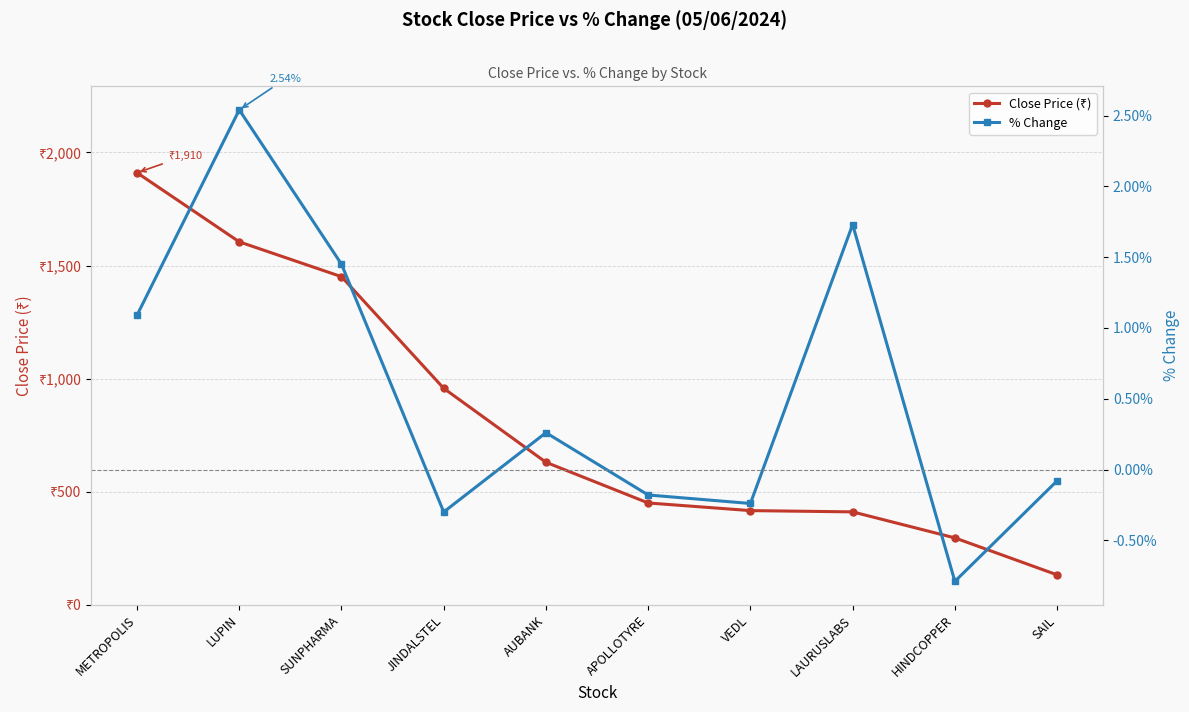

At which label is Close Price (₹) closest to 1021?

JINDALSTEL